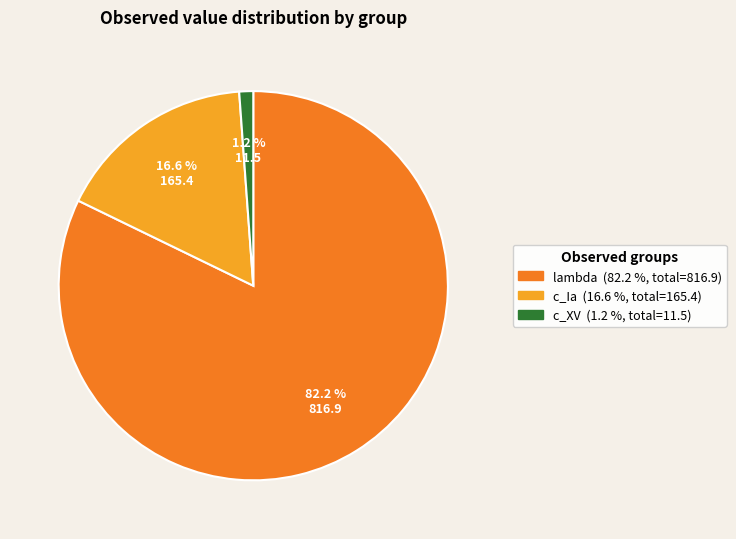

Is there any slice that represents more than half of the pie?

Yes